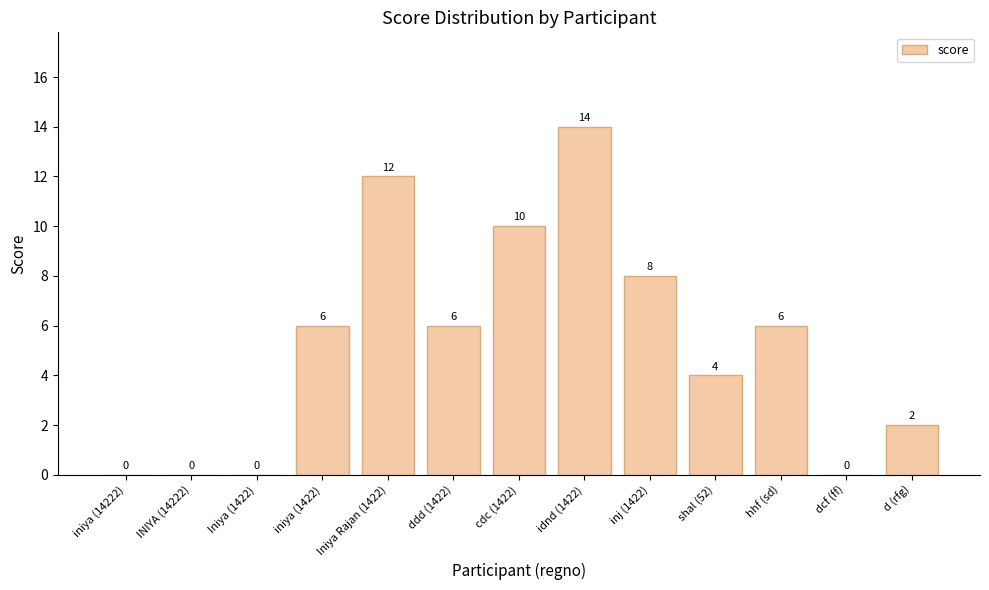

At which category does the chart reach its peak across all series?

idnd (1422)